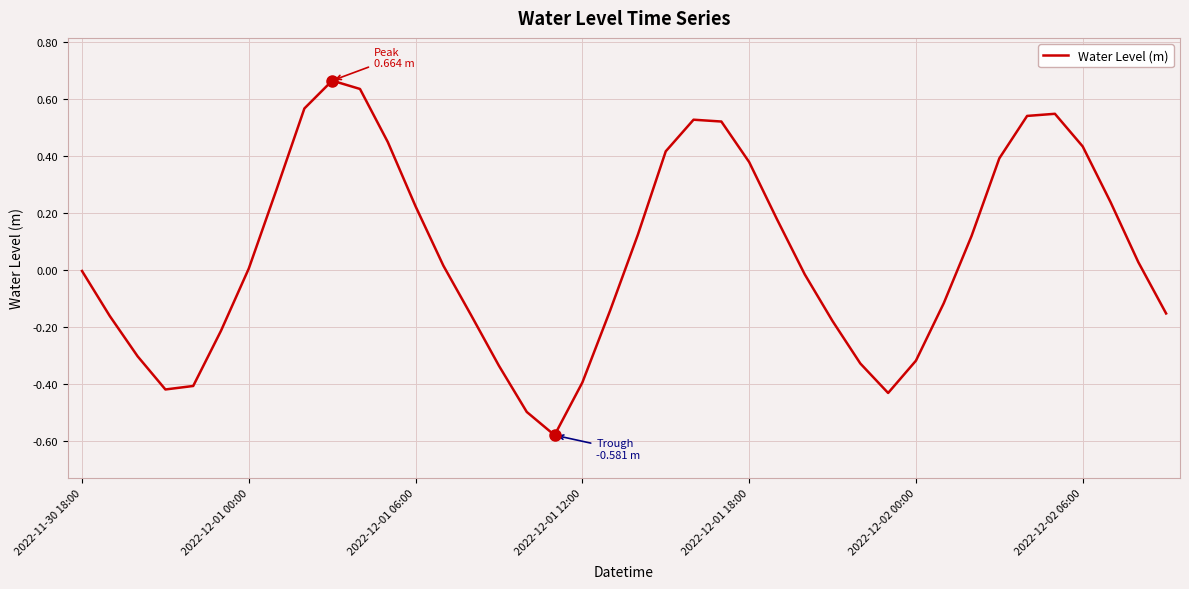

What is the difference between the maximum and minimum values?

1.2